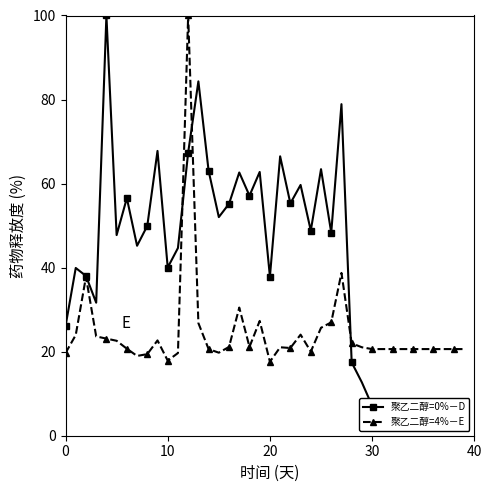

Is the value of 聚乙二醇=4%－E at 17 greater than the value of 聚乙二醇=0%－D at 11?

No